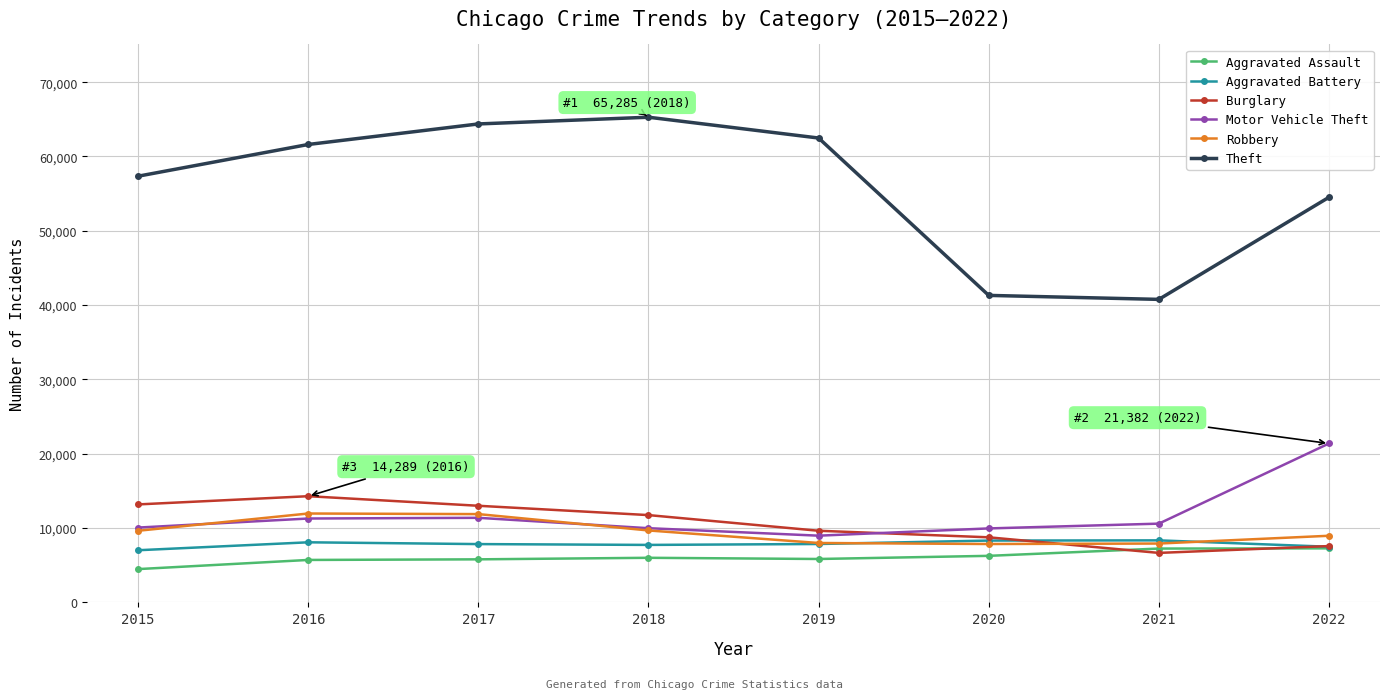

What is the value of the Robbery point at the 2nd from the left?

11960